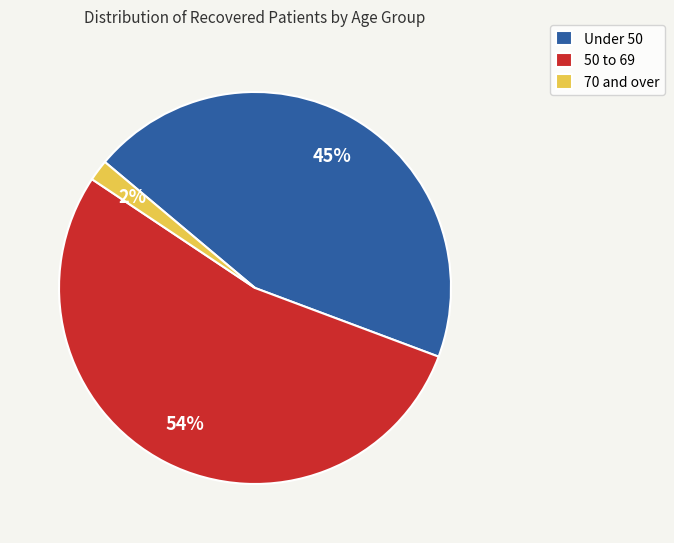

Do Under 50 and 50 to 69 together represent more than half of the pie?

Yes